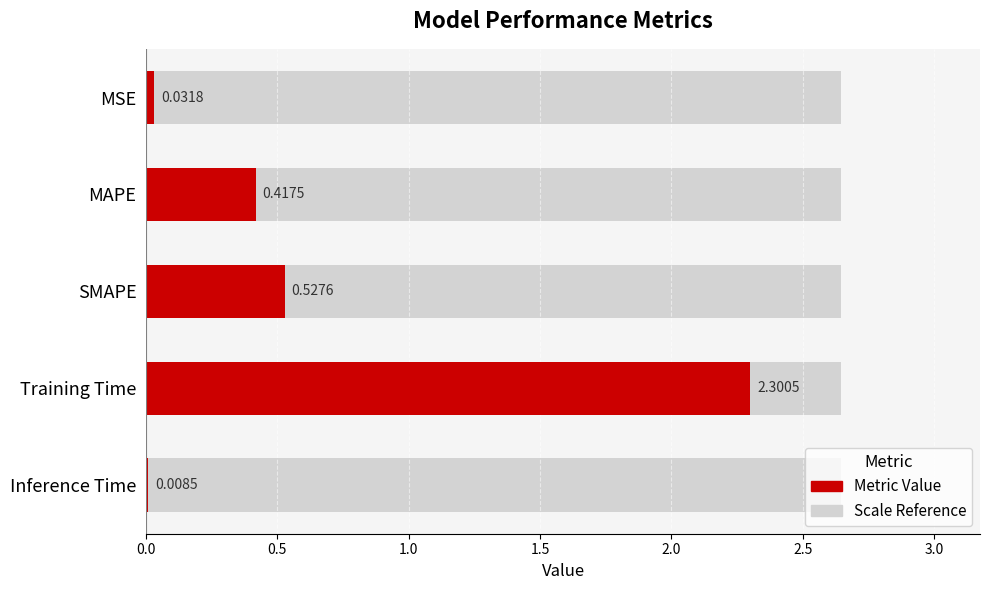

What is the maximum value shown in the chart?

2.3